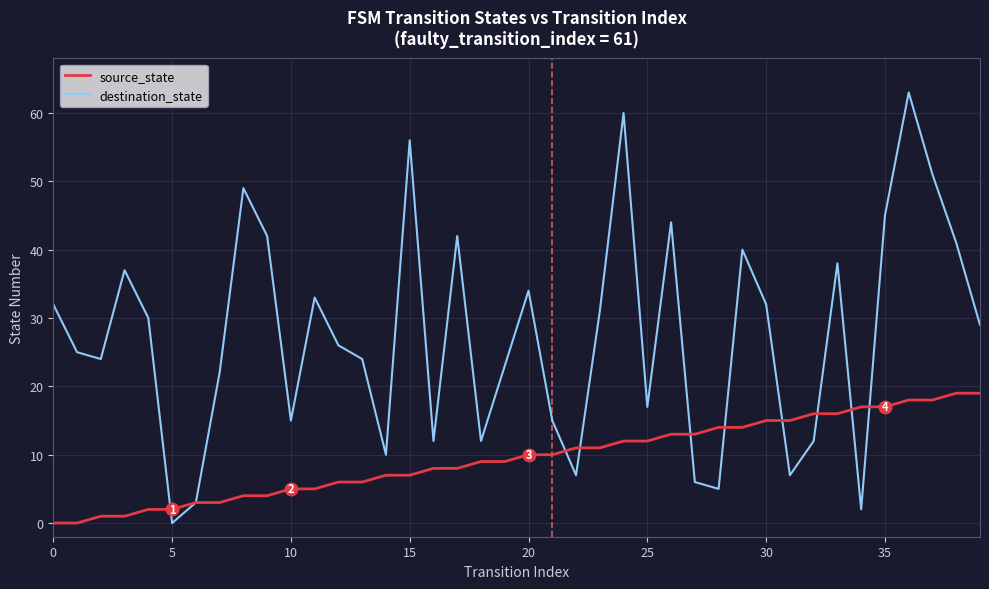

Rank the series by their maximum value, from highest to lowest.

destination_state, source_state